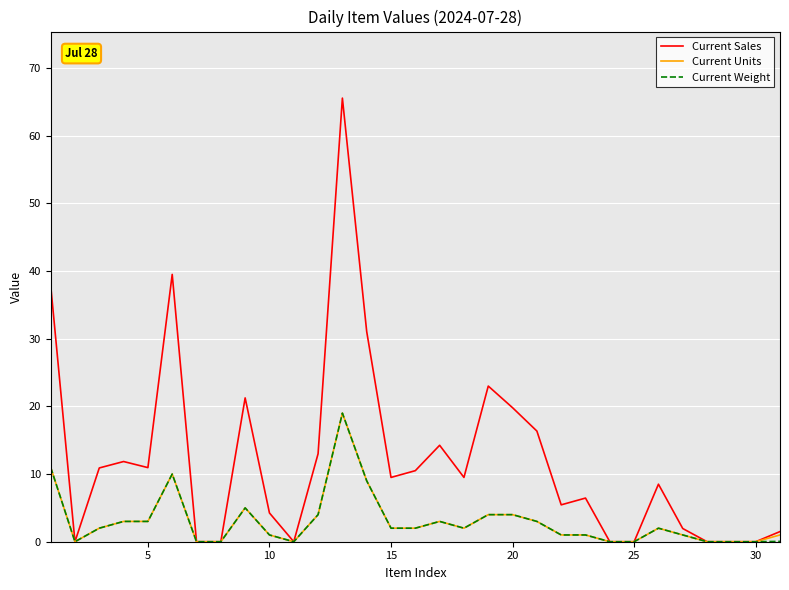

Which series has the largest range (max minus min)?

Current Sales